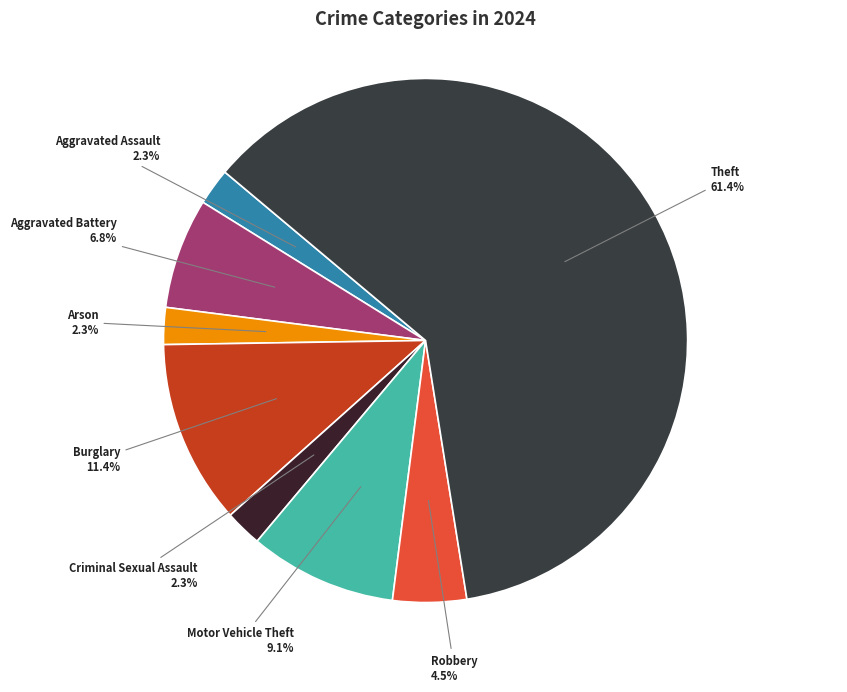

Which category has the biggest portion of the pie?

Theft